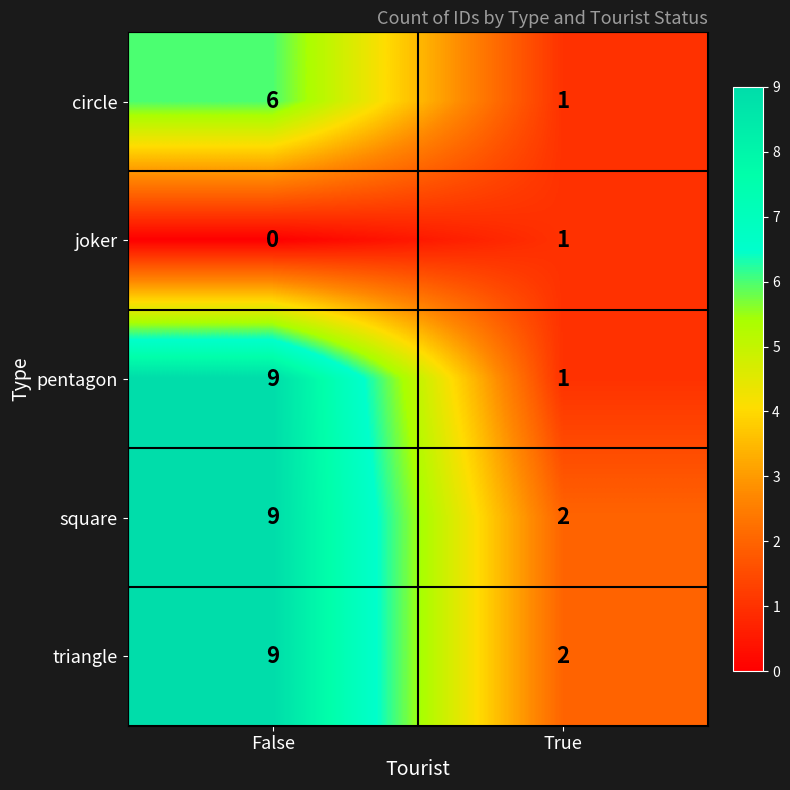

Count the number of data series in this chart.

5